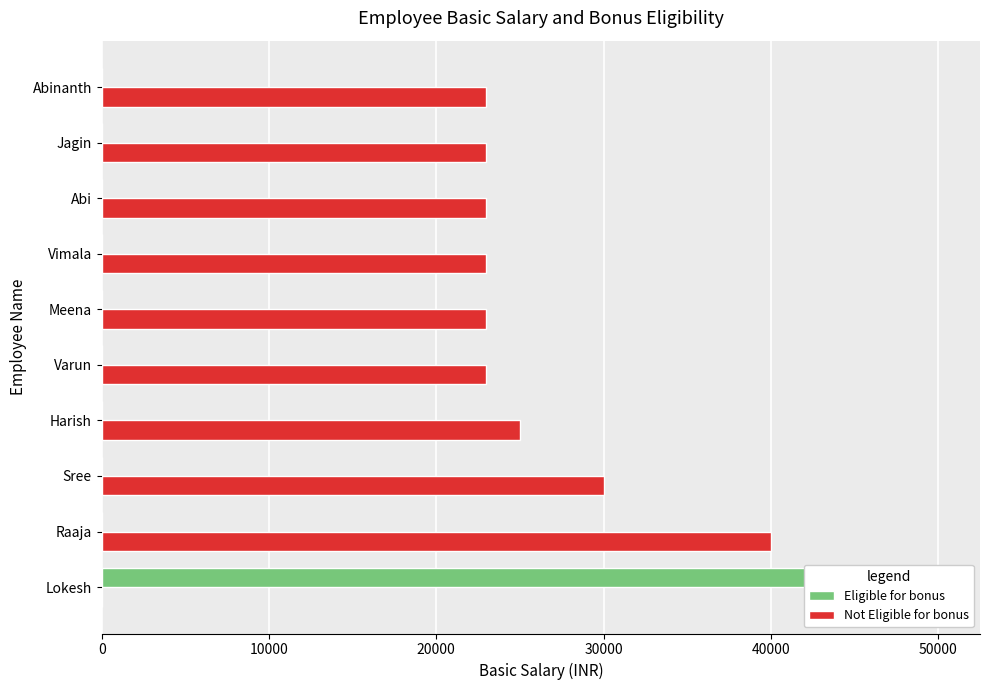

True or false: Not Eligible for bonus has a value of -25209 at Lokesh.

False